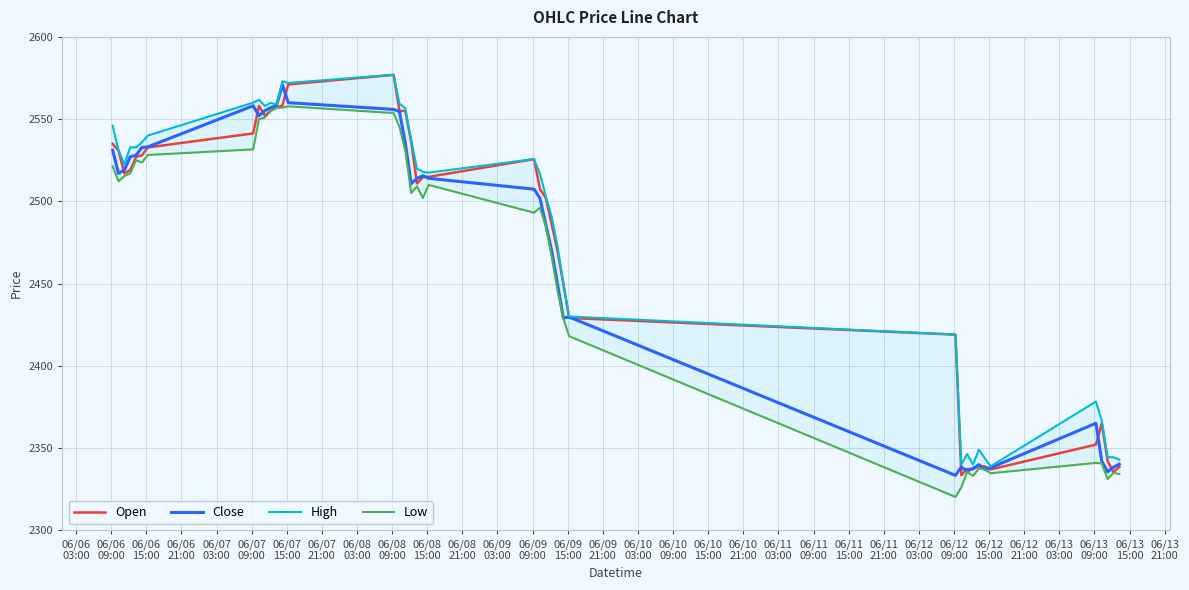

What is the maximum value for Close?

2571.0